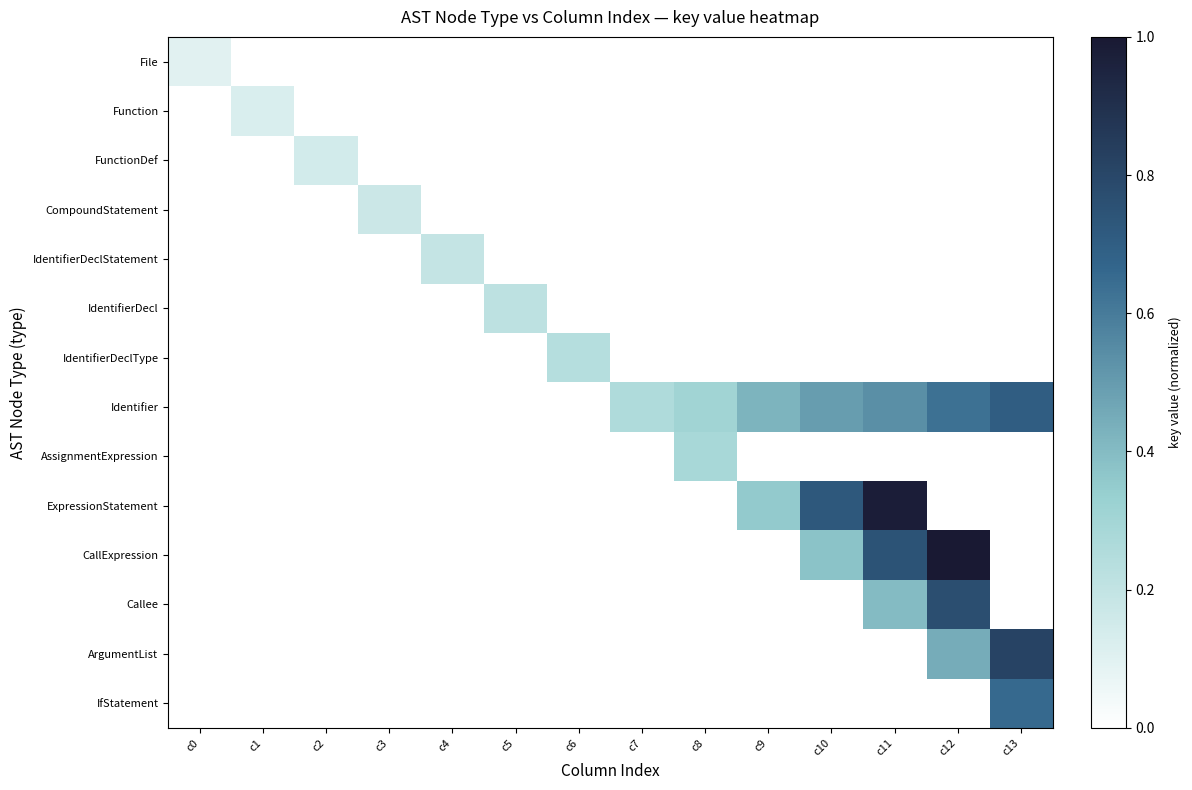

At which category is the sum across all series the highest?

c12